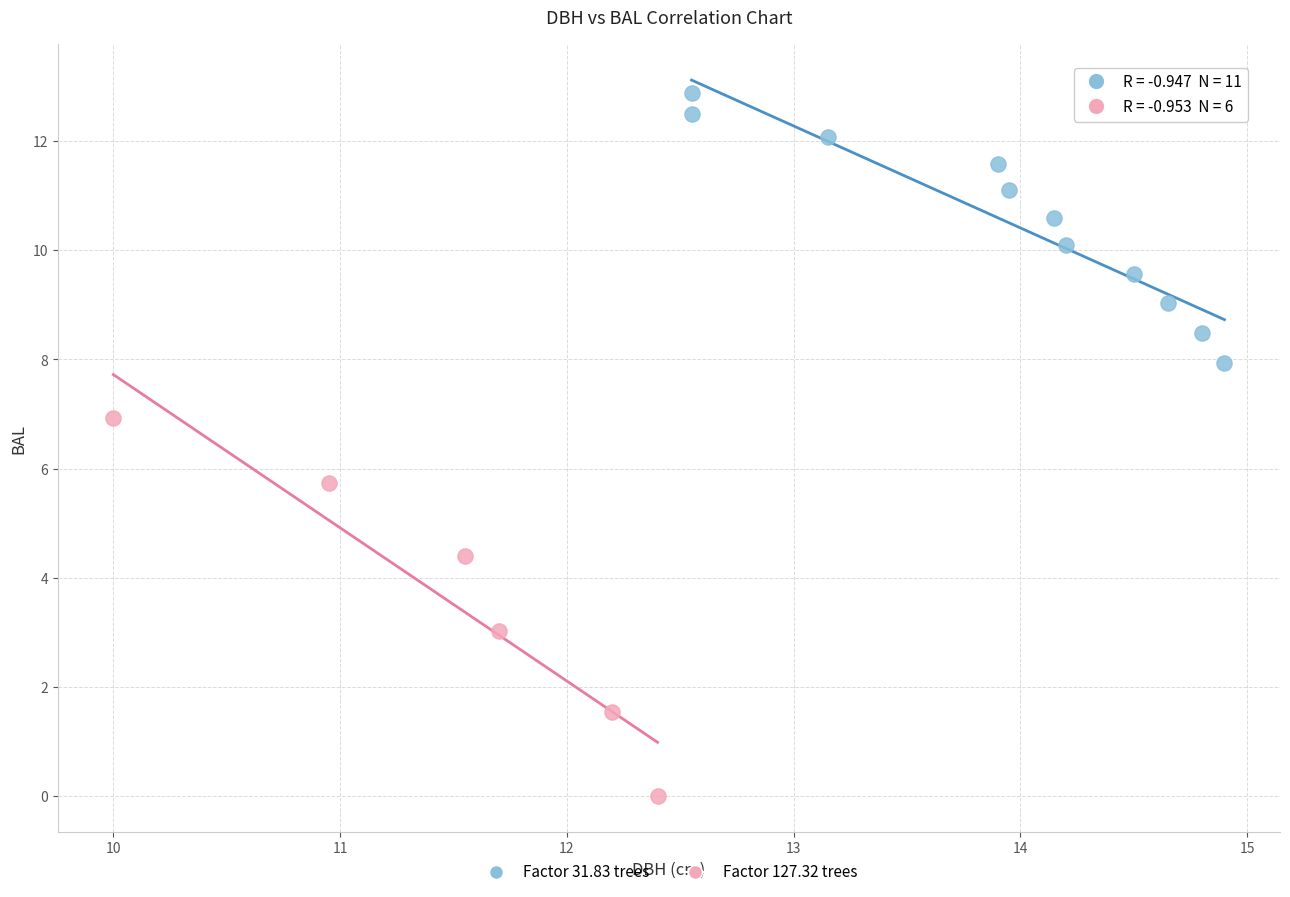

Which series contains the lowest Y value?

Factor 127.32 trees